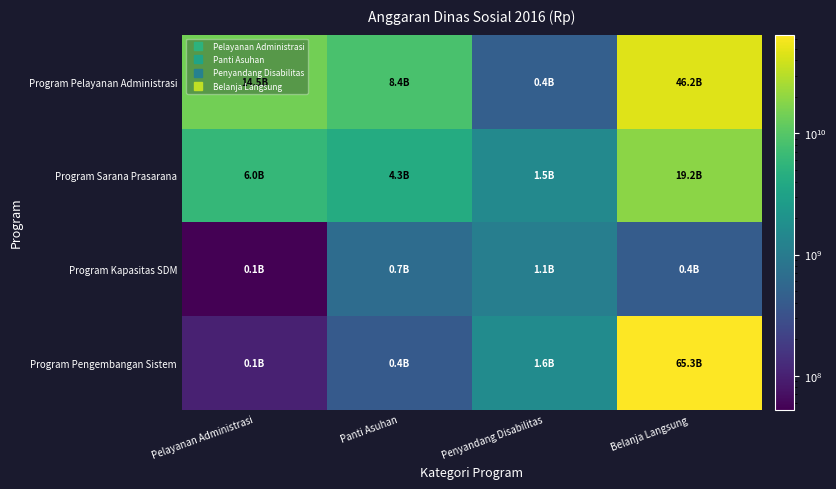

Reading left to right, transcribe all the data shown in this chart.

Program Pelayanan Administrasi: Pelayanan Administrasi=14489537161	Panti Asuhan=8354943350	Penyandang Disabilitas=448041600	Belanja Langsung=46162637961
Program Sarana Prasarana: Pelayanan Administrasi=5986838300	Panti Asuhan=4253237100	Penyandang Disabilitas=1484506700	Belanja Langsung=19171991309
Program Kapasitas SDM: Pelayanan Administrasi=52423400	Panti Asuhan=654700500	Penyandang Disabilitas=1099849150	Belanja Langsung=420650000
Program Pengembangan Sistem: Pelayanan Administrasi=100759750	Panti Asuhan=394976450	Penyandang Disabilitas=1630757500	Belanja Langsung=65334629270